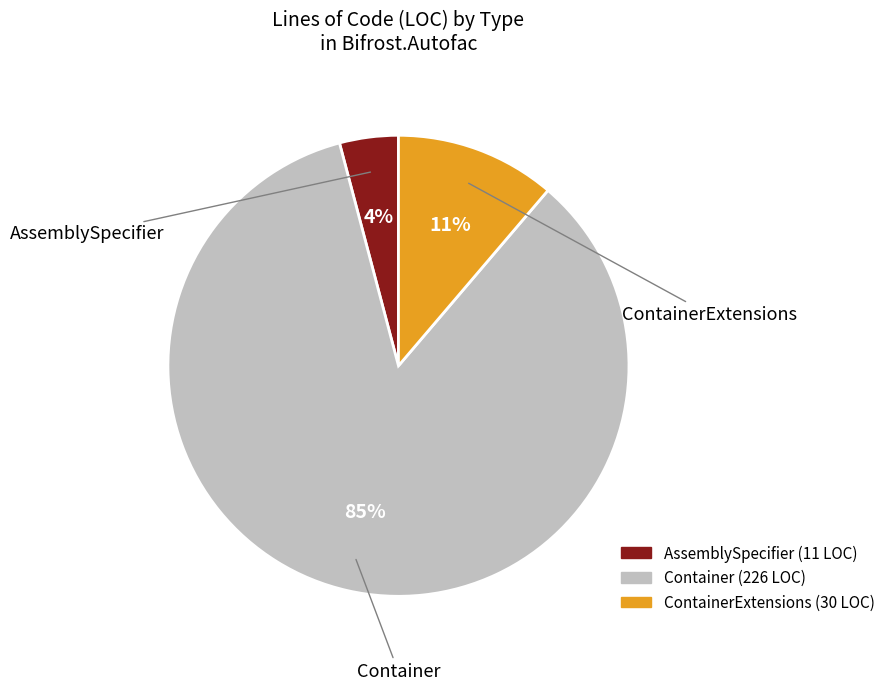

How many segments does this pie chart have?

3